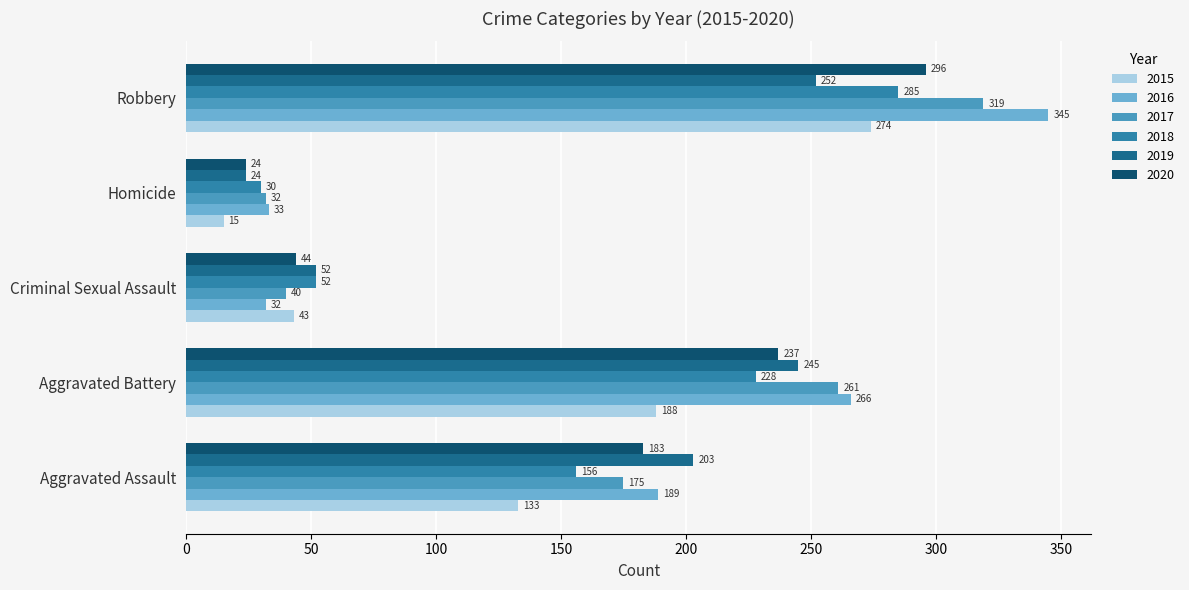

What is the difference between the highest and lowest values at Robbery?

93